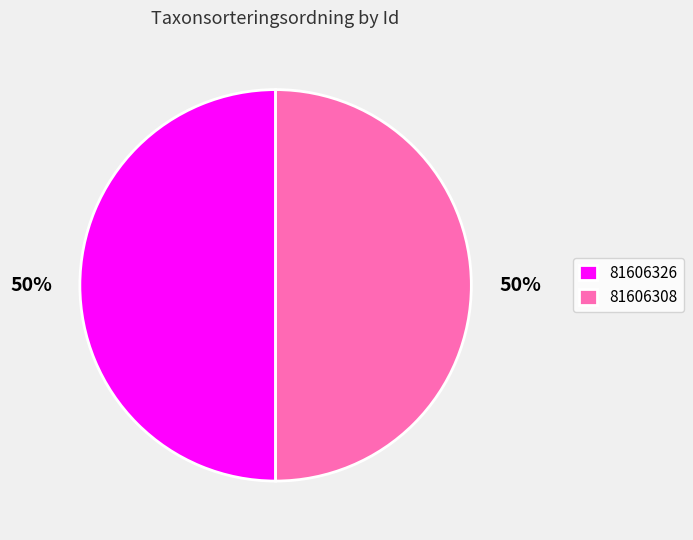

To the nearest percent, what percentage of the pie is 81606308?

50%